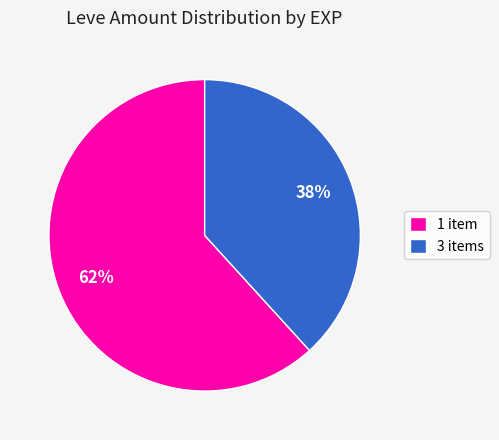

Rank the categories by value from highest to lowest.

1 item, 3 items